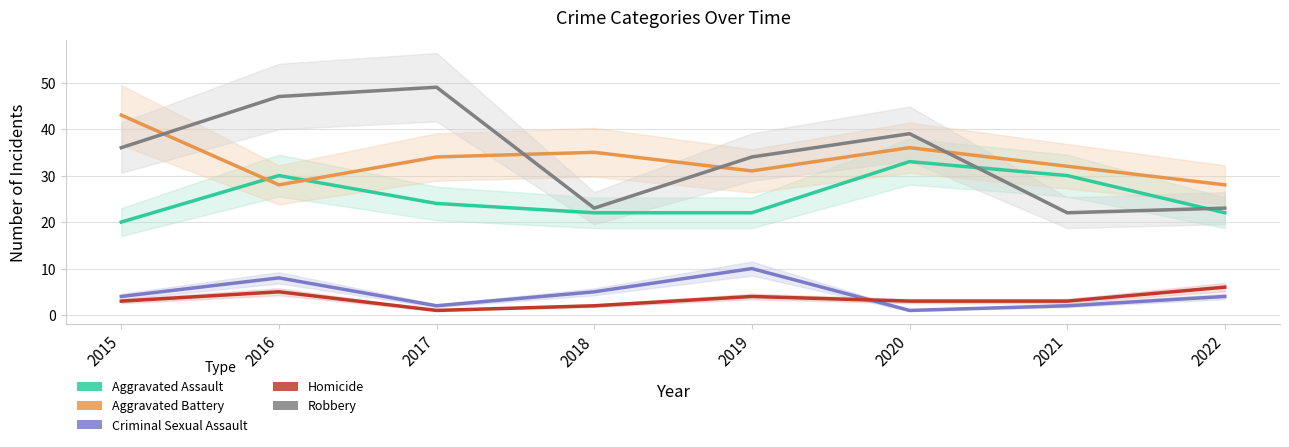

Which series has the largest range (max minus min)?

Robbery